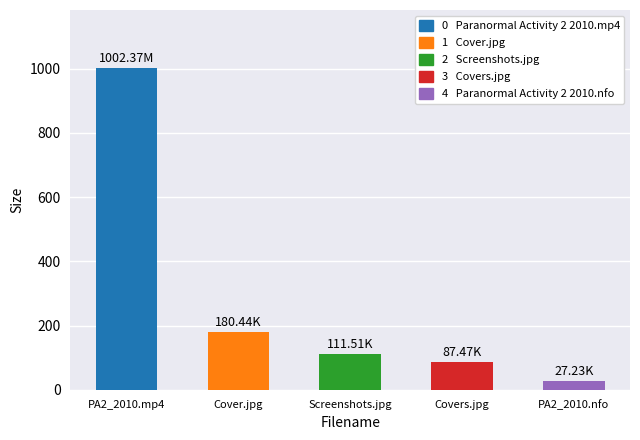

Approximately how many times larger is the value at Covers.jpg compared to PA2_2010.mp4?

0.1